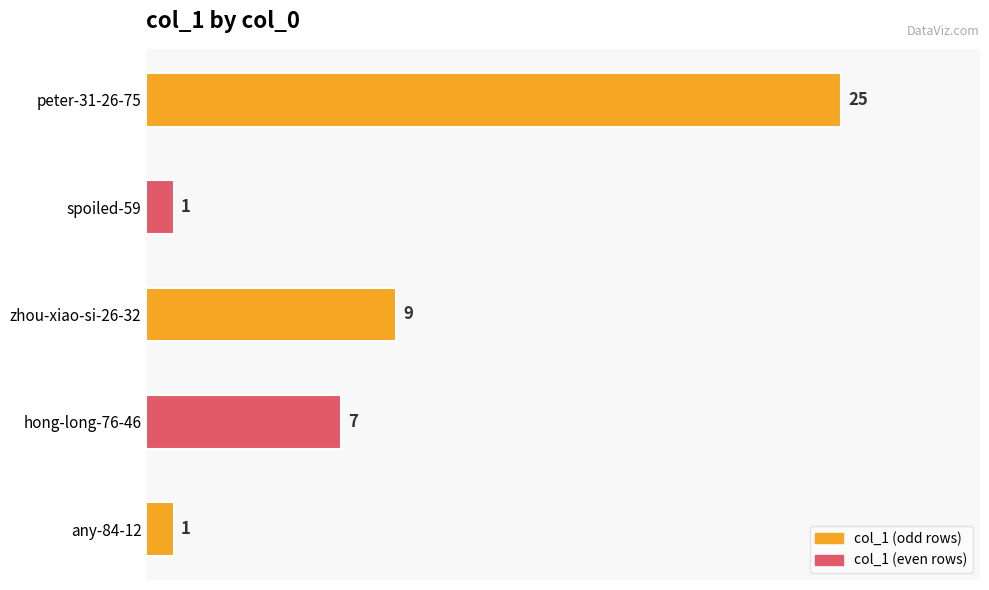

Count the number of categories in the chart.

5